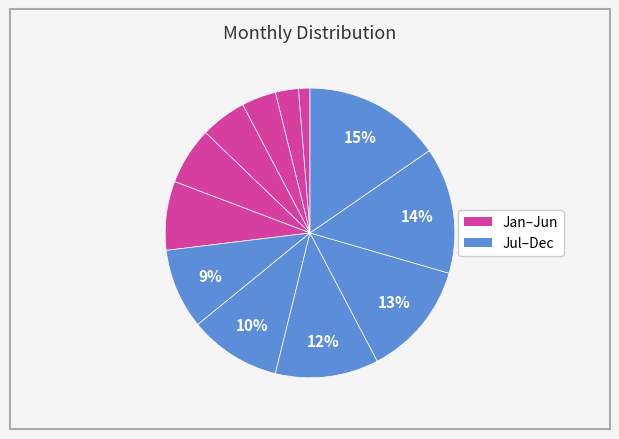

To the nearest percent, what is the average slice percentage?

8%